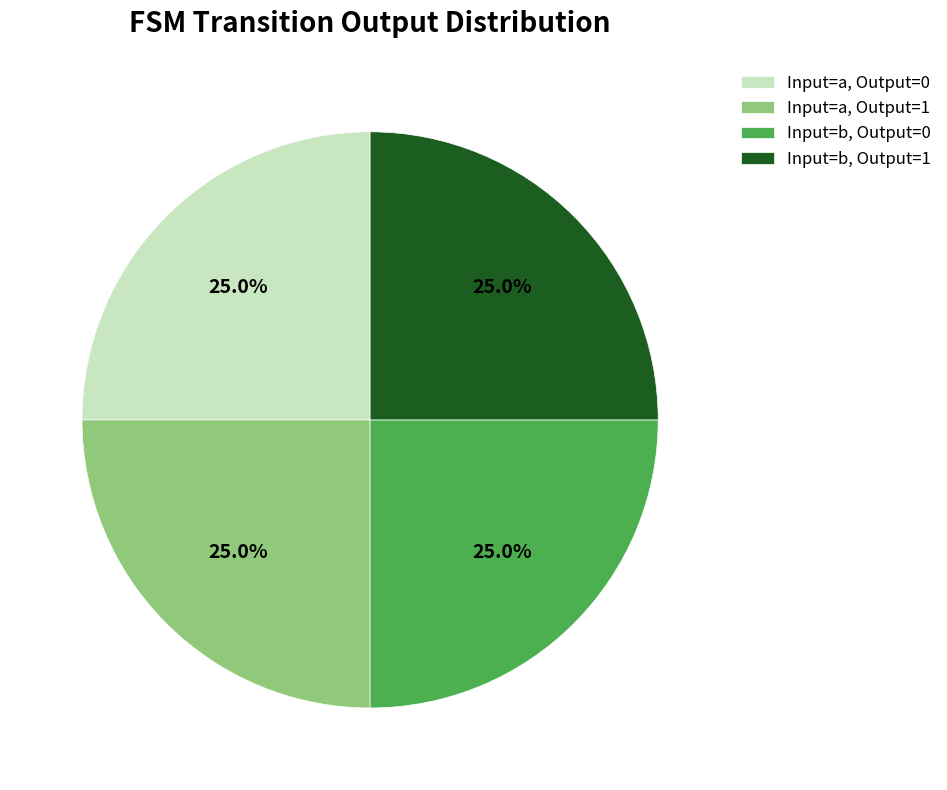

How much of the chart is everything except Input=b, Output=1?

75.0%